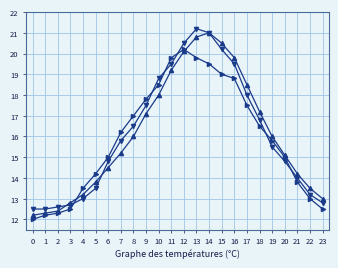

What is the spread (max minus min) of values at 12?

0.4